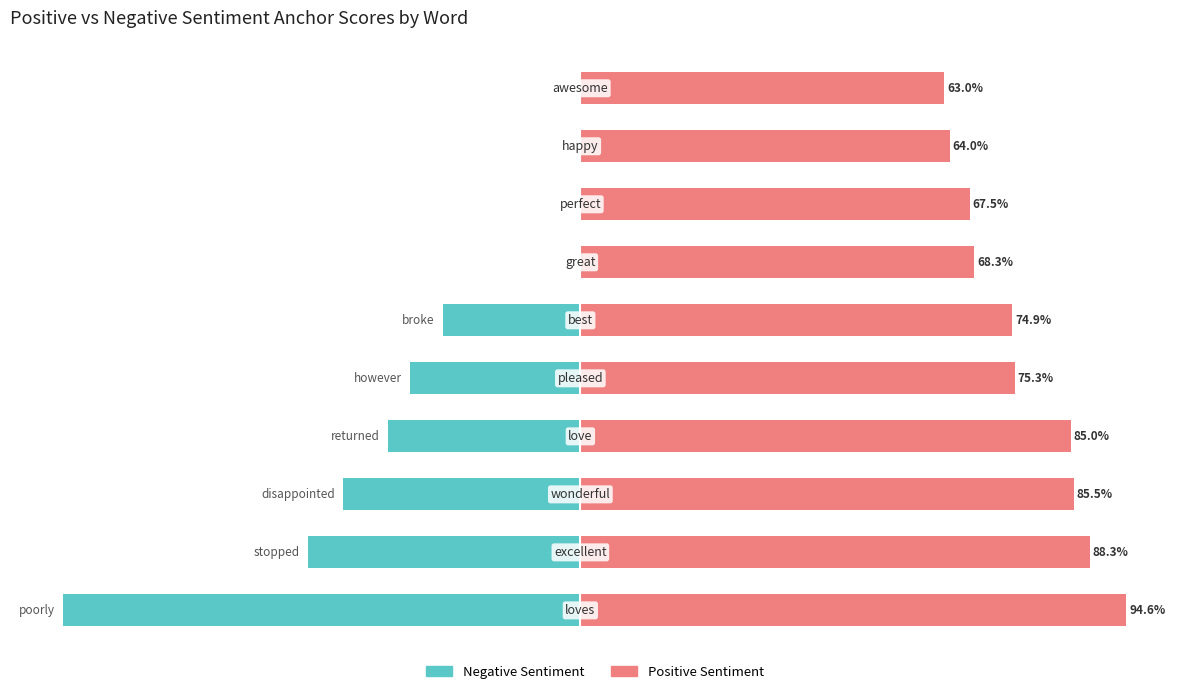

Rank the series at 4 from lowest to highest value.

Negative Sentiment, Positive Sentiment